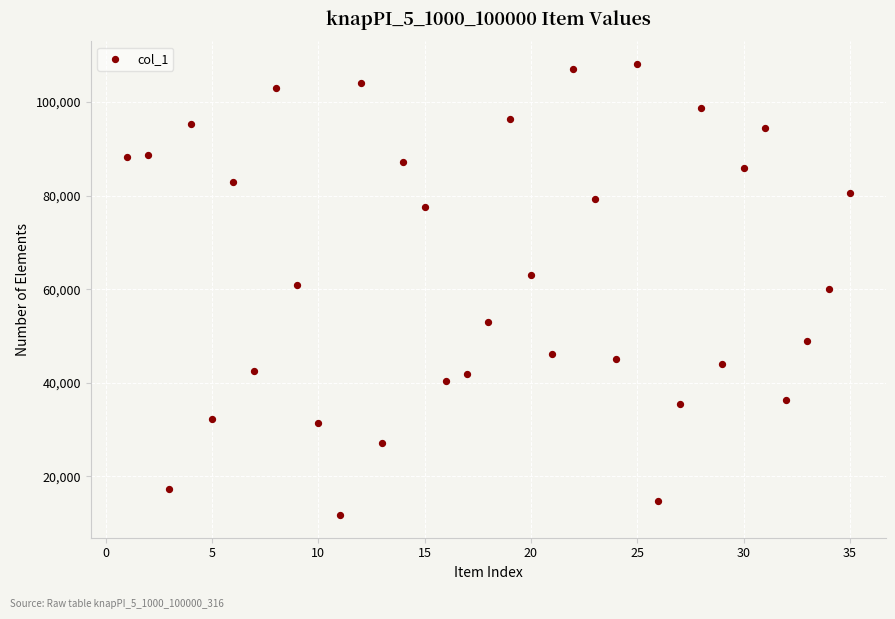

What is the range of X values (max minus min)?

34